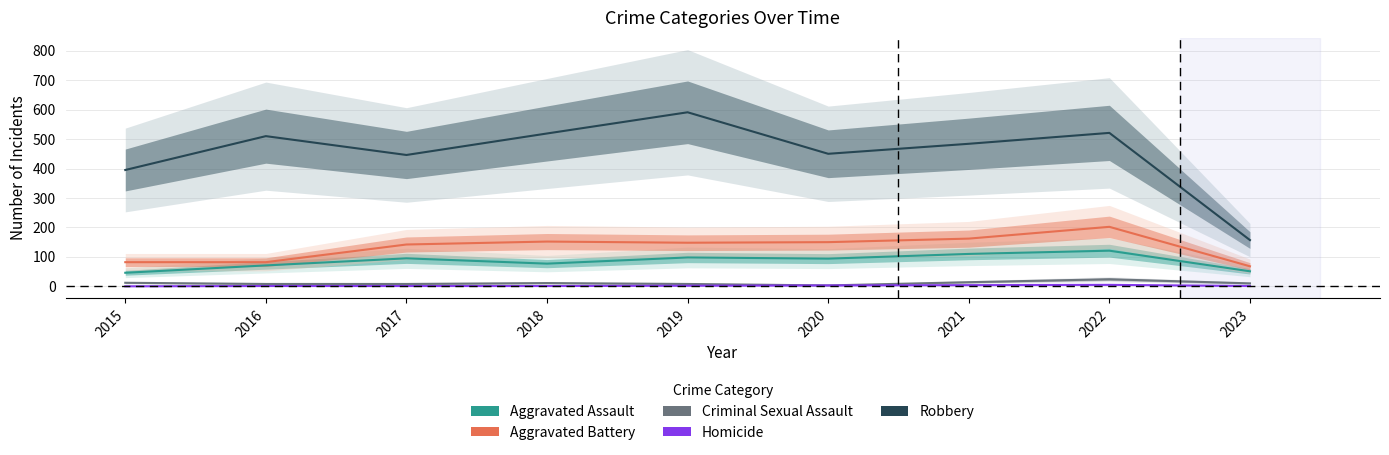

Where does the Aggravated Battery series first go above 148?

2018